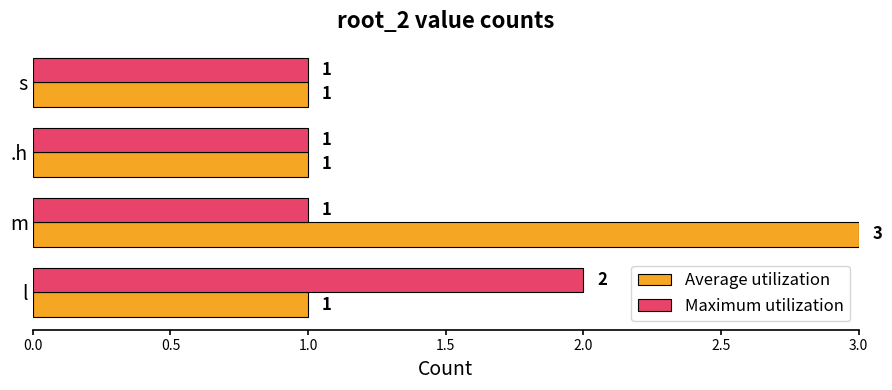

Which series has the largest range (max minus min)?

Average utilization